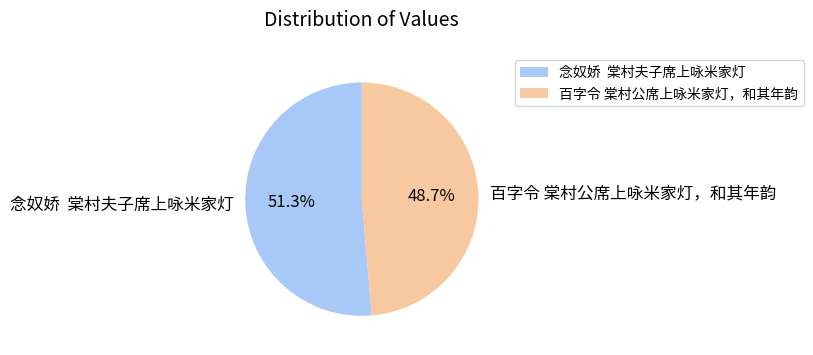

How many slices are in this pie chart?

2